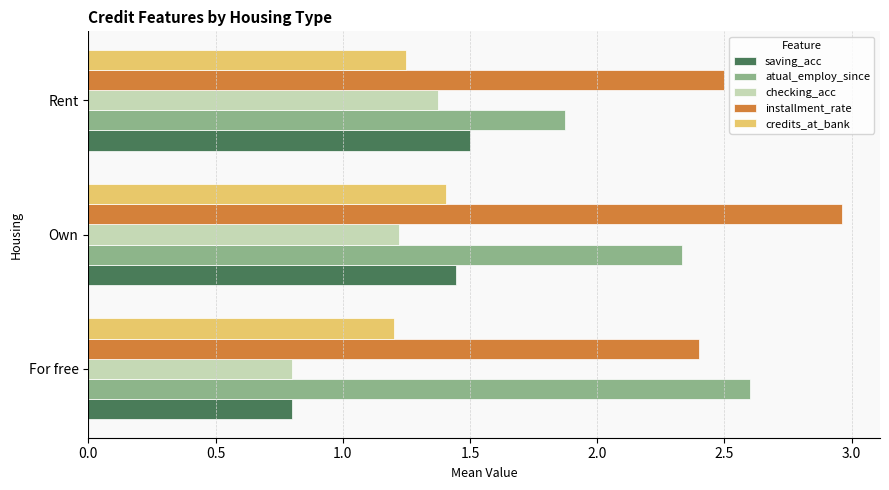

Count the number of data series in this chart.

5